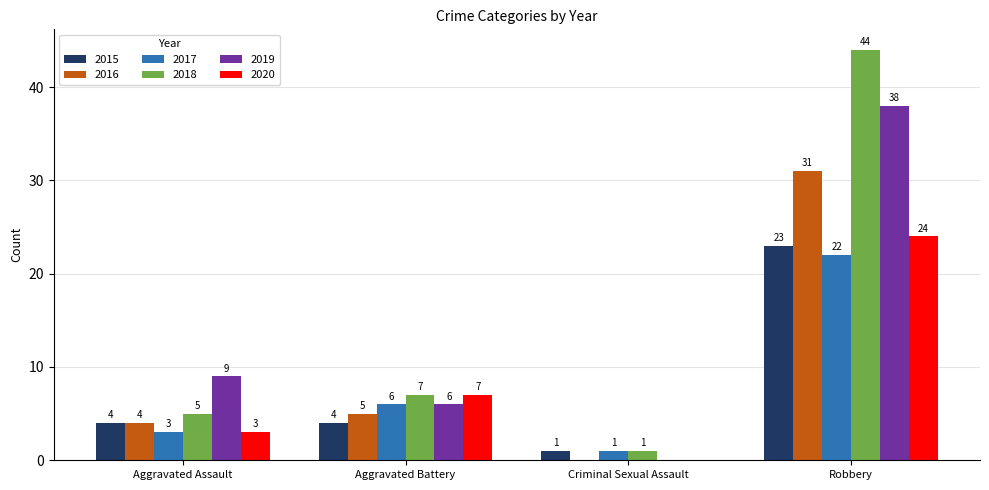

What is the total value across all series at Criminal Sexual Assault?

3